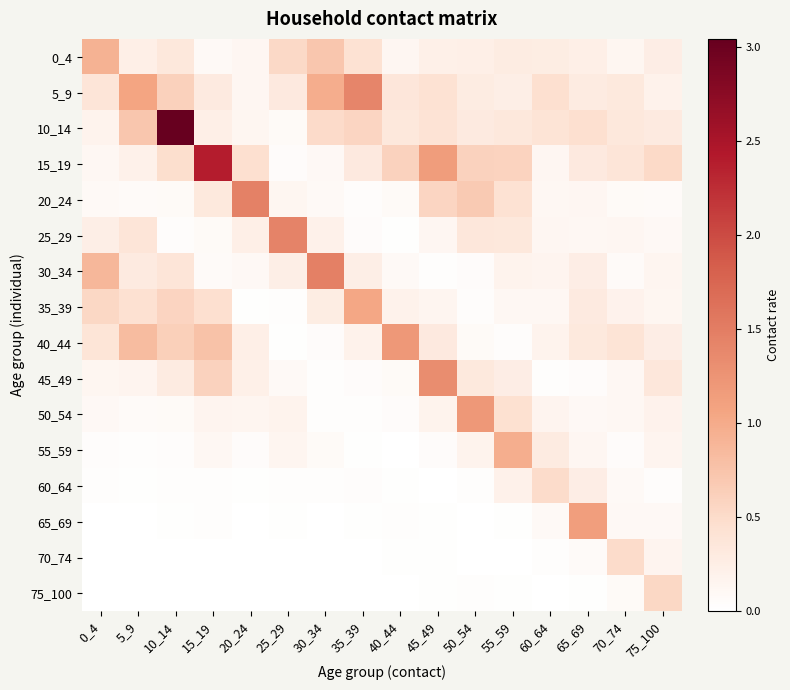

What is the maximum value shown in the chart?

3.0